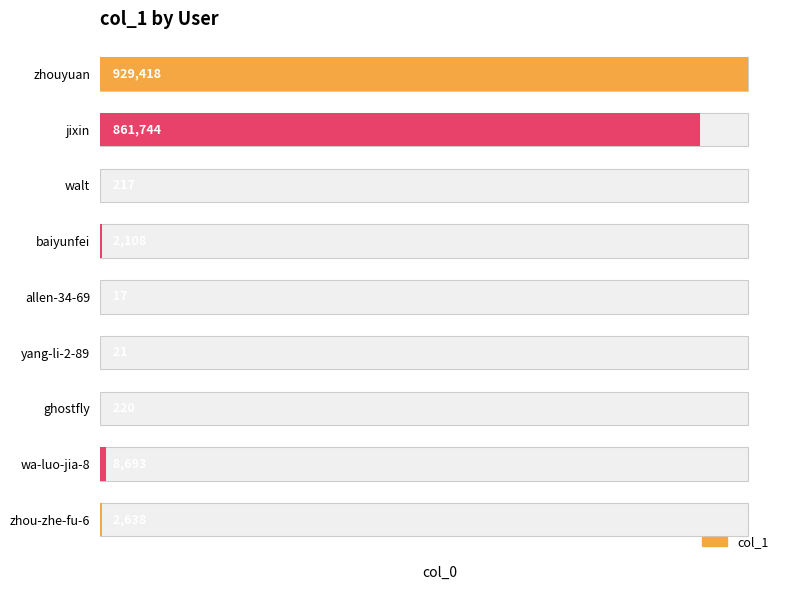

Between yang-li-2-89 and jixin, which is larger?

jixin